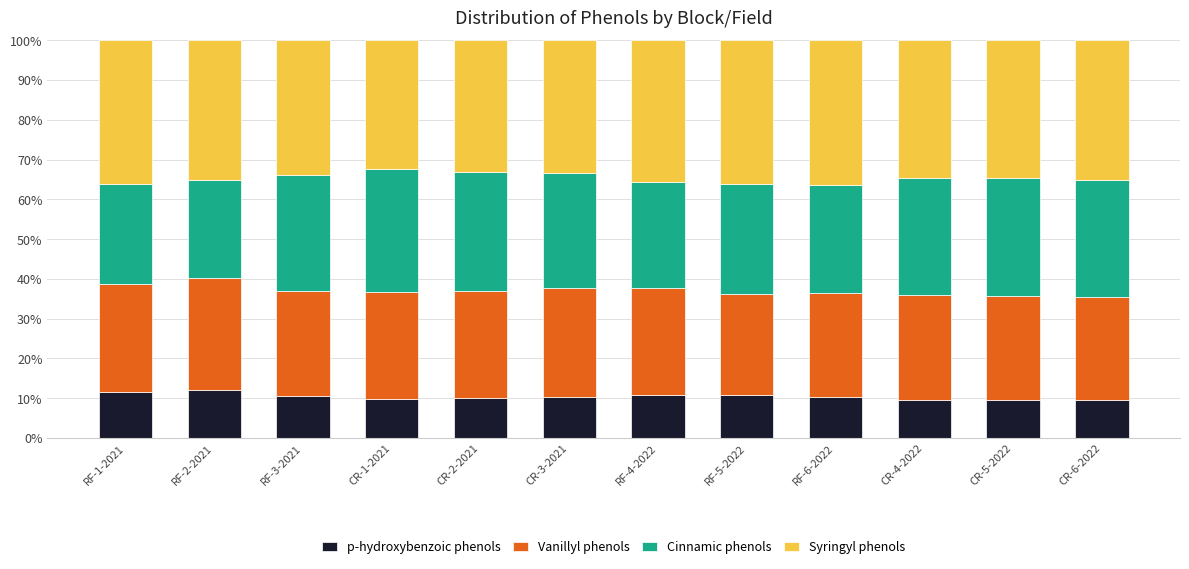

The value of p-hydroxybenzoic phenols at RF-2-2021 is 12.0. True or false?

True